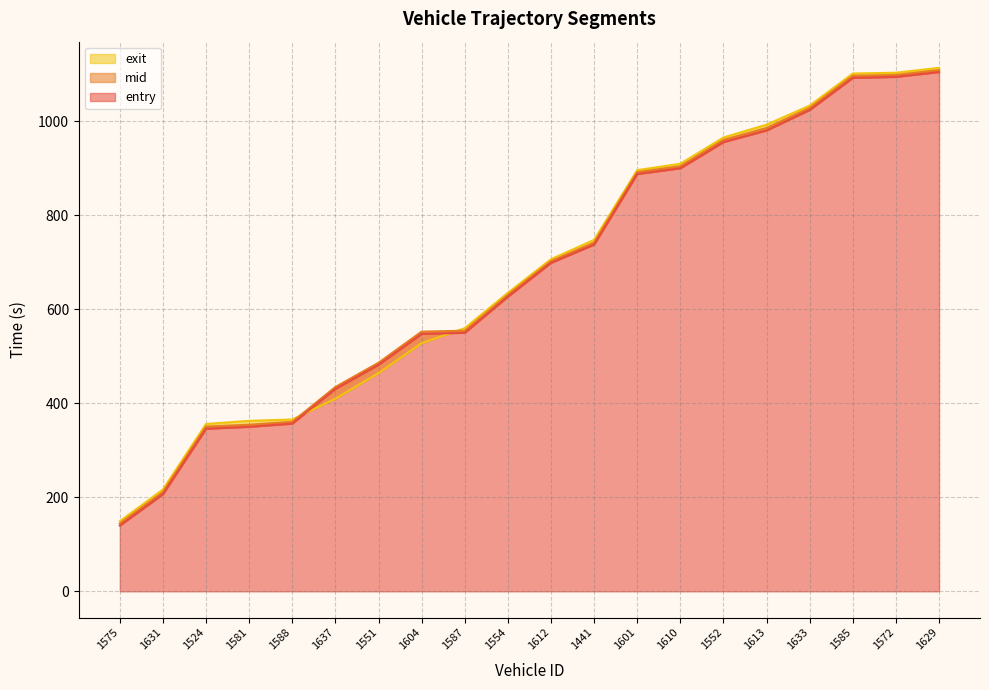

What is the difference between the mid values at 1524 and 1631?

139.3